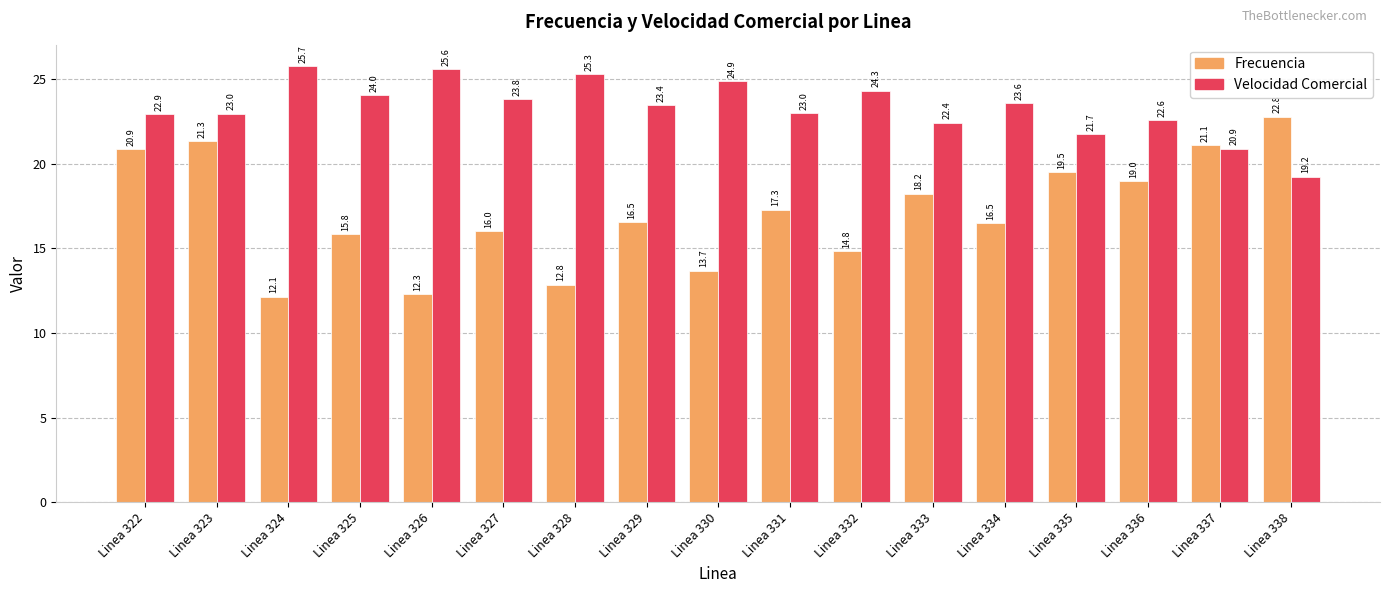

The value of Velocidad Comercial at Linea 336 is 31.5. True or false?

False